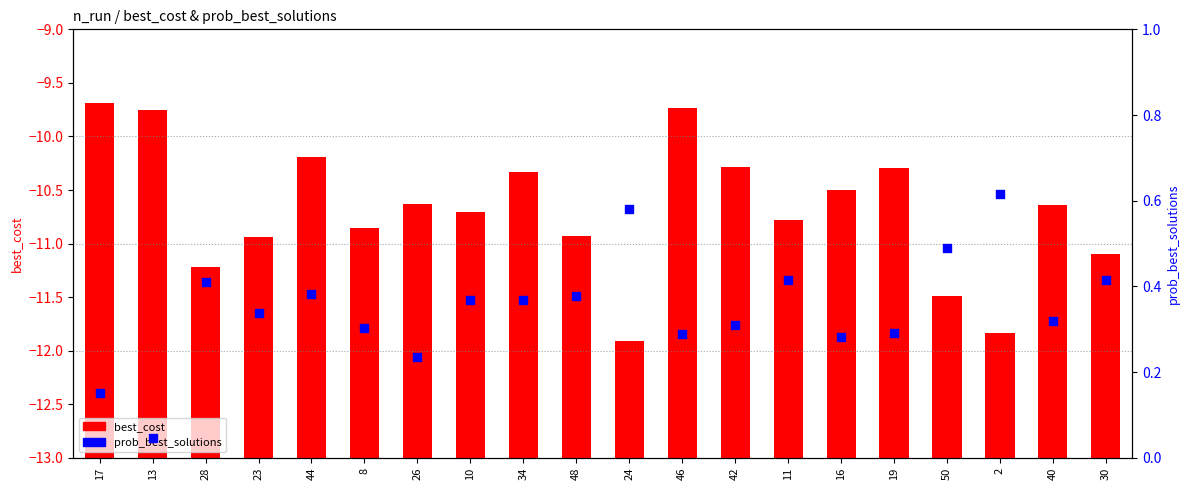

Which series reaches the minimum Y coordinate?

prob_best_solutions